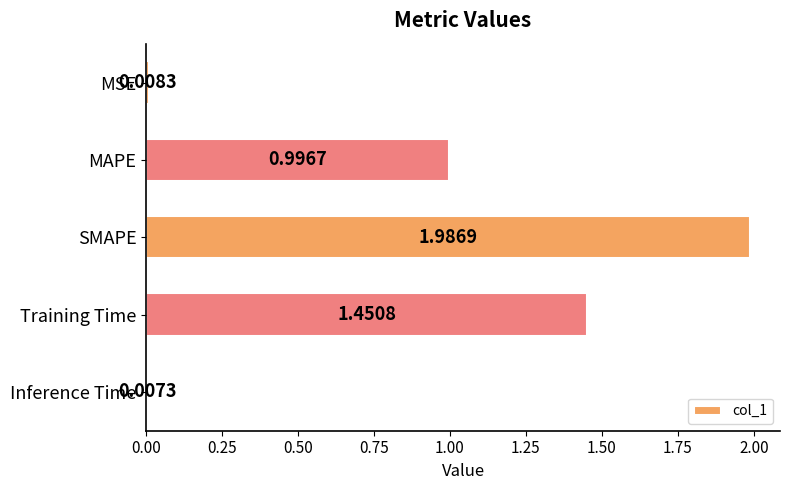

What is the difference between the second highest and second lowest values?

1.4